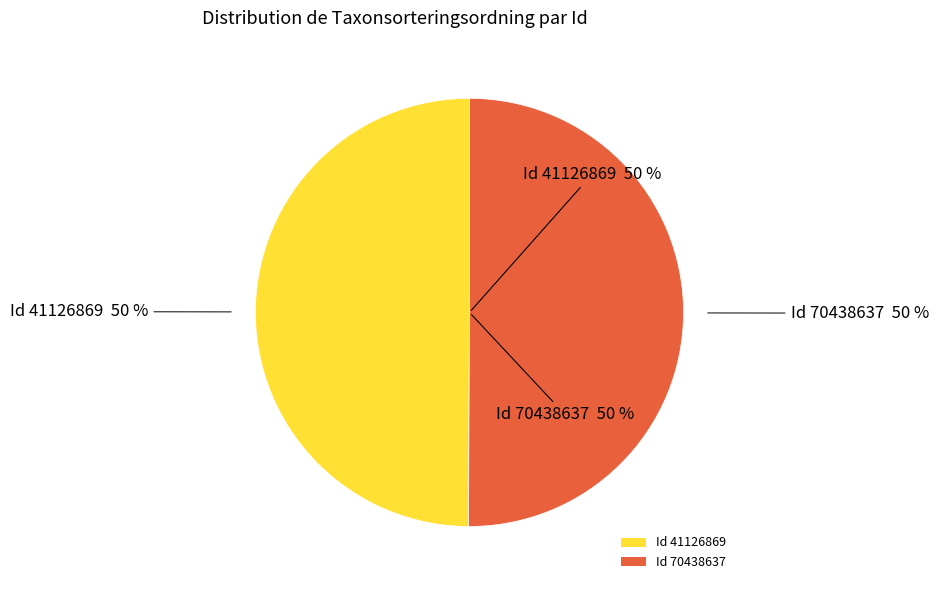

Which has a higher value, 70438637 or 41126869?

70438637